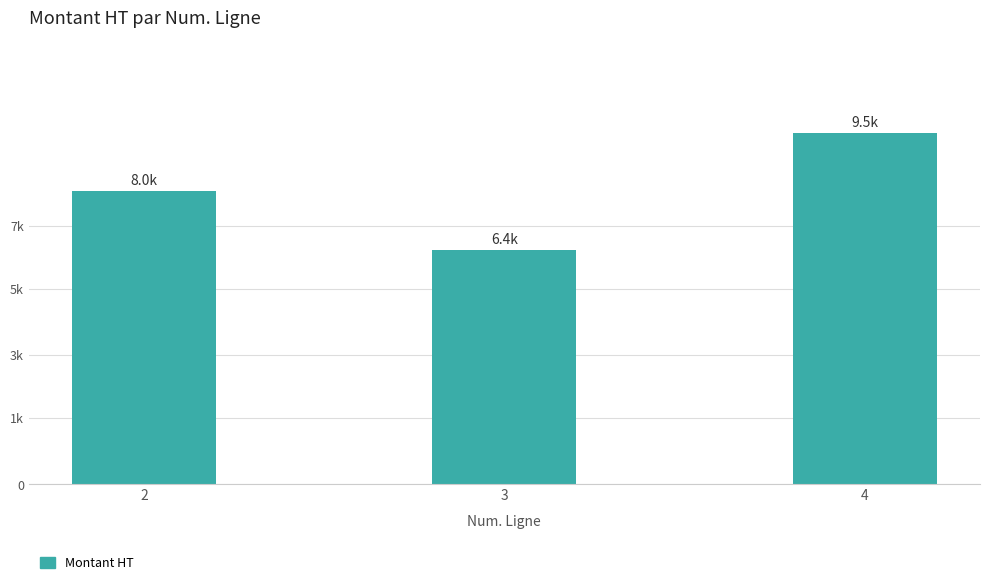

The chart shows a value of 9537.0 at 4. True or false?

True